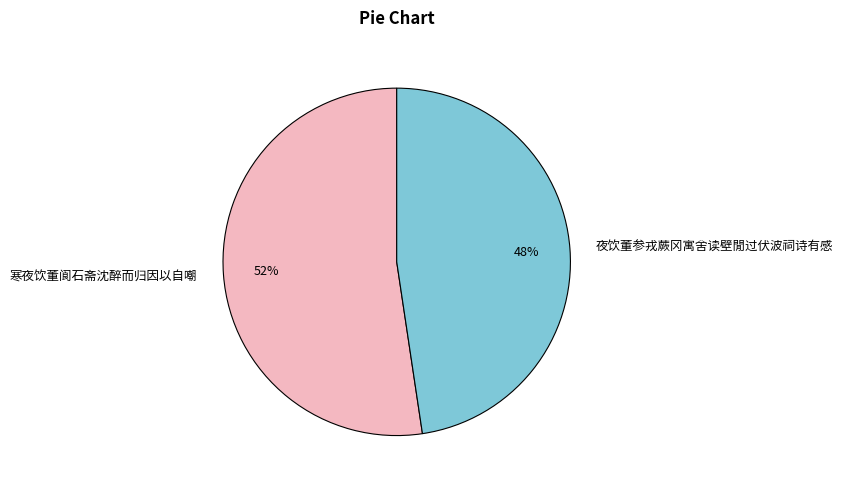

How many segments does this pie chart have?

2